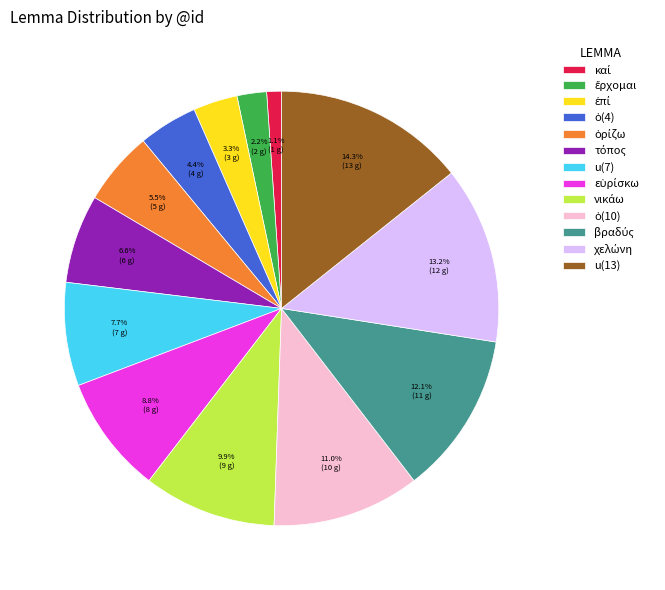

Is there any slice that represents more than half of the pie?

No